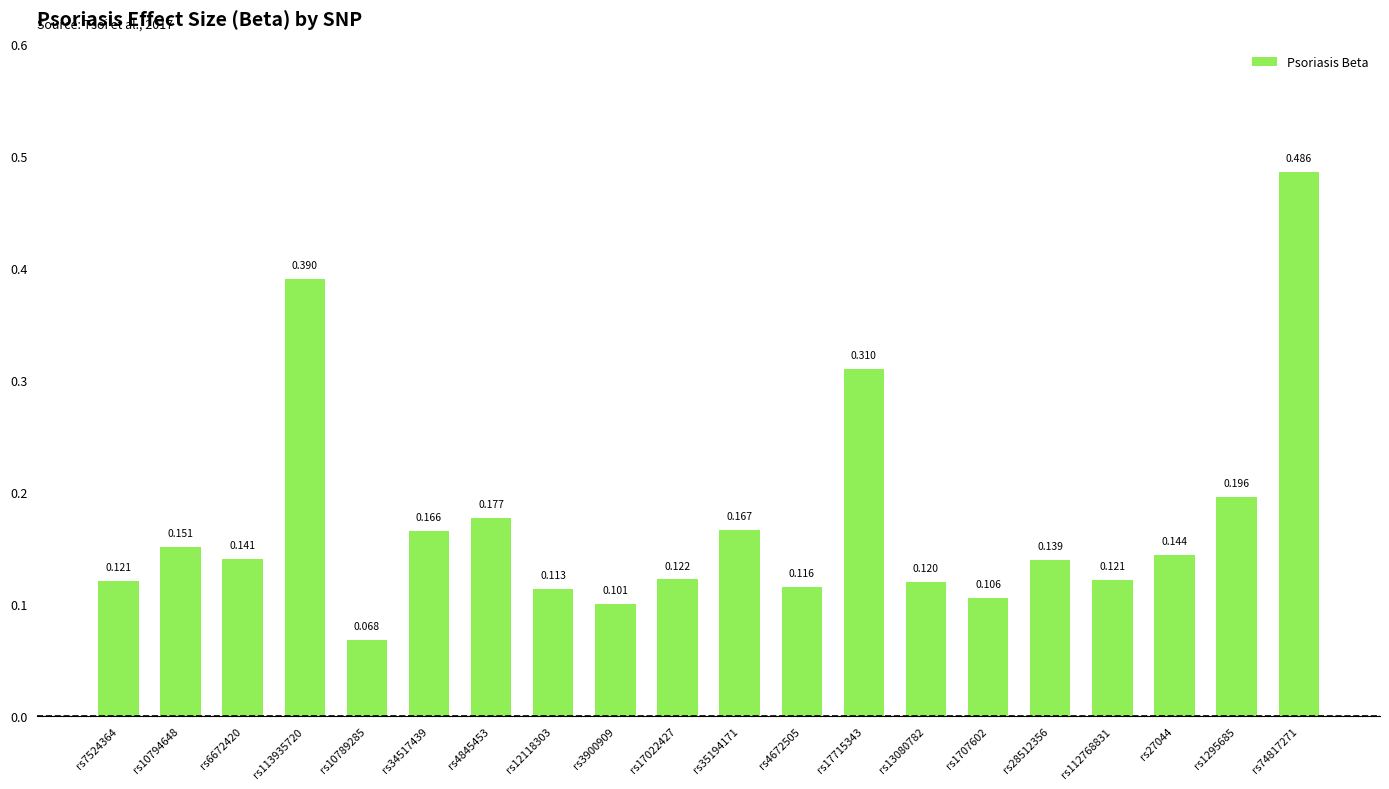

What is the maximum value shown in the chart?

0.5